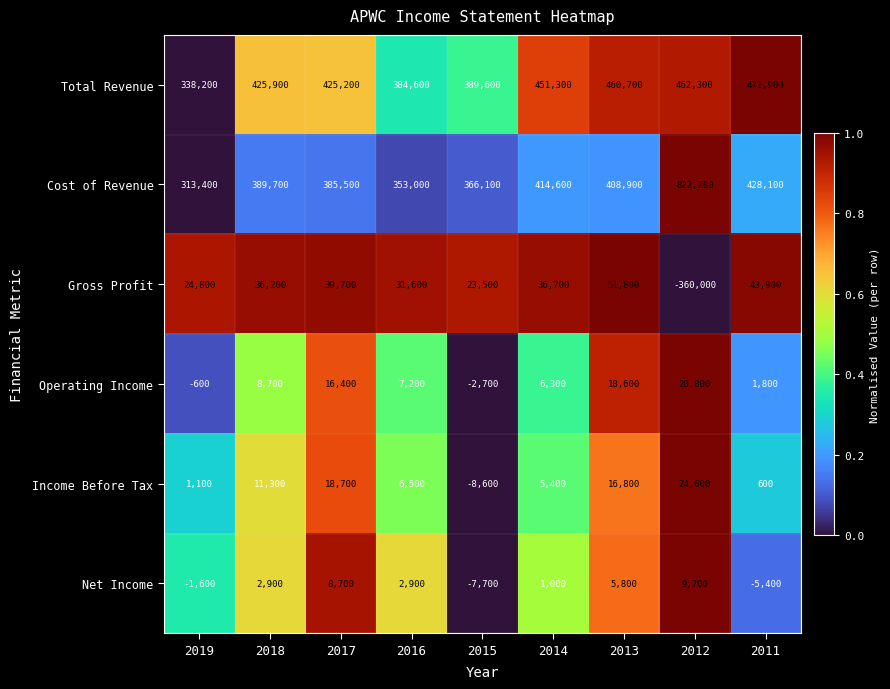

Is the value of Operating Income at 2018 greater than the value of Income Before Tax at 2011?

Yes